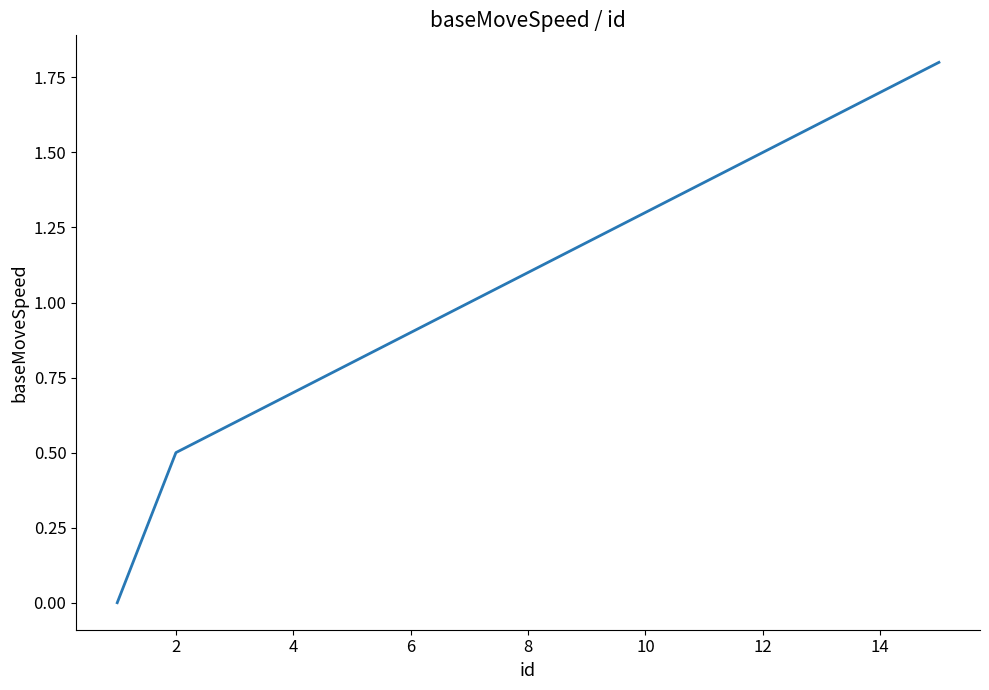

What is the maximum value shown in the chart?

1.8